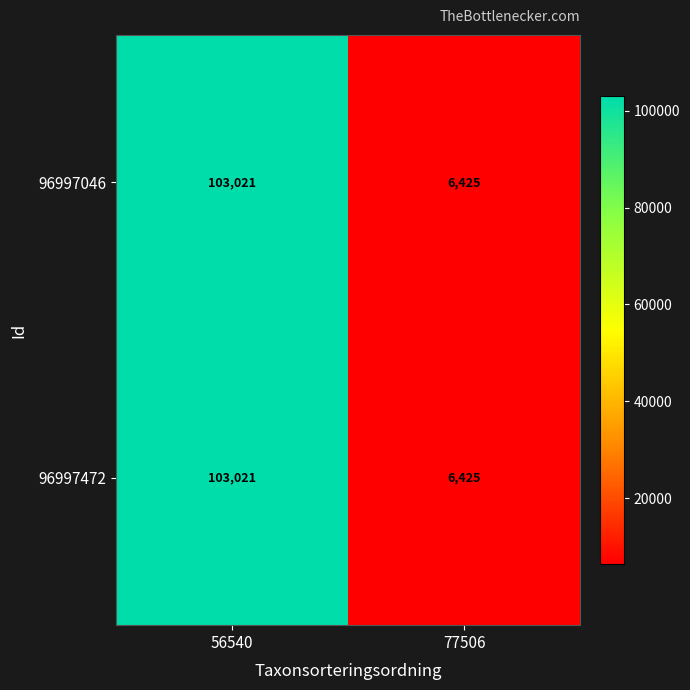

The 96997046 series shows 103021 at 56540. True or false?

True